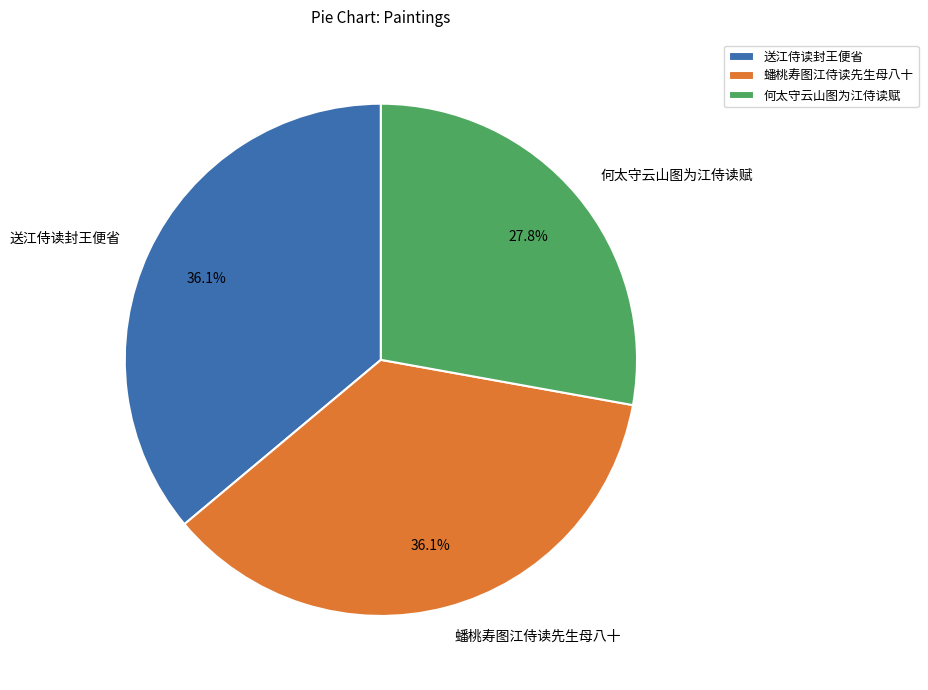

To the nearest percent, what percentage of the pie is 蟠桃寿图江侍读先生母八十?

36%